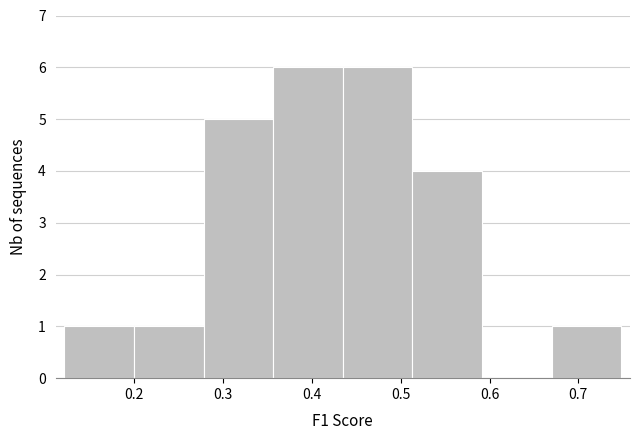

Reading left to right, list every bar in this chart as the range it spans on the x-axis followed by its height. Neither the bar edges nor the heights are printed on the chart, so give them approximately, as read against the axes.

0.12 to 0.20: 1
0.20 to 0.28: 1
0.28 to 0.36: 5
0.36 to 0.43: 6
0.43 to 0.51: 6
0.51 to 0.59: 4
0.59 to 0.67: 0
0.67 to 0.75: 1